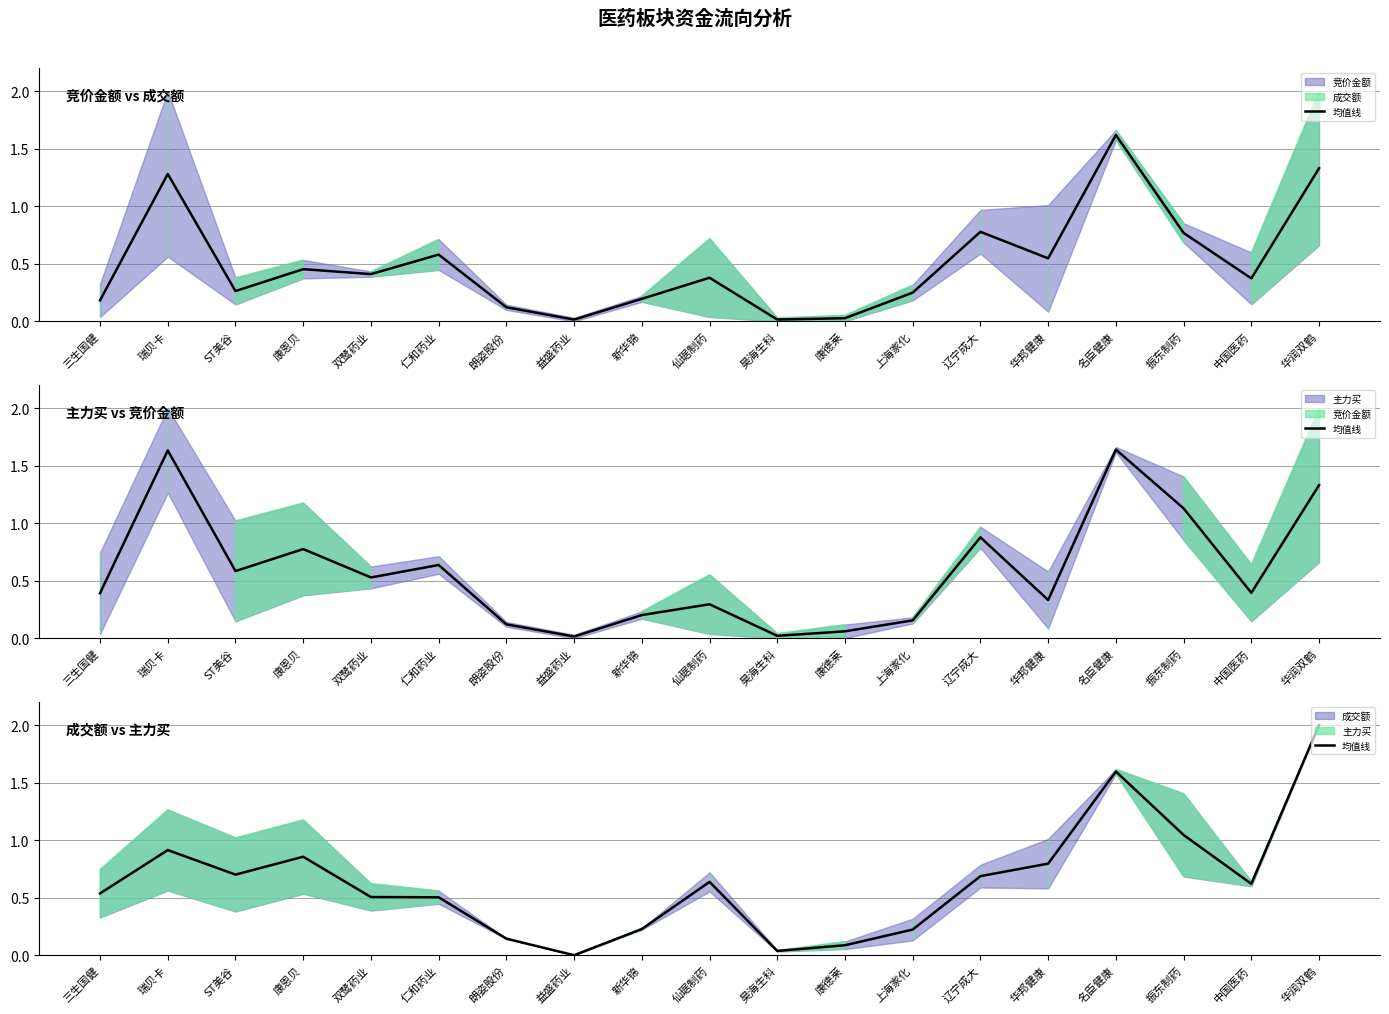

What is the label of the 1st point from the left?

三生国健